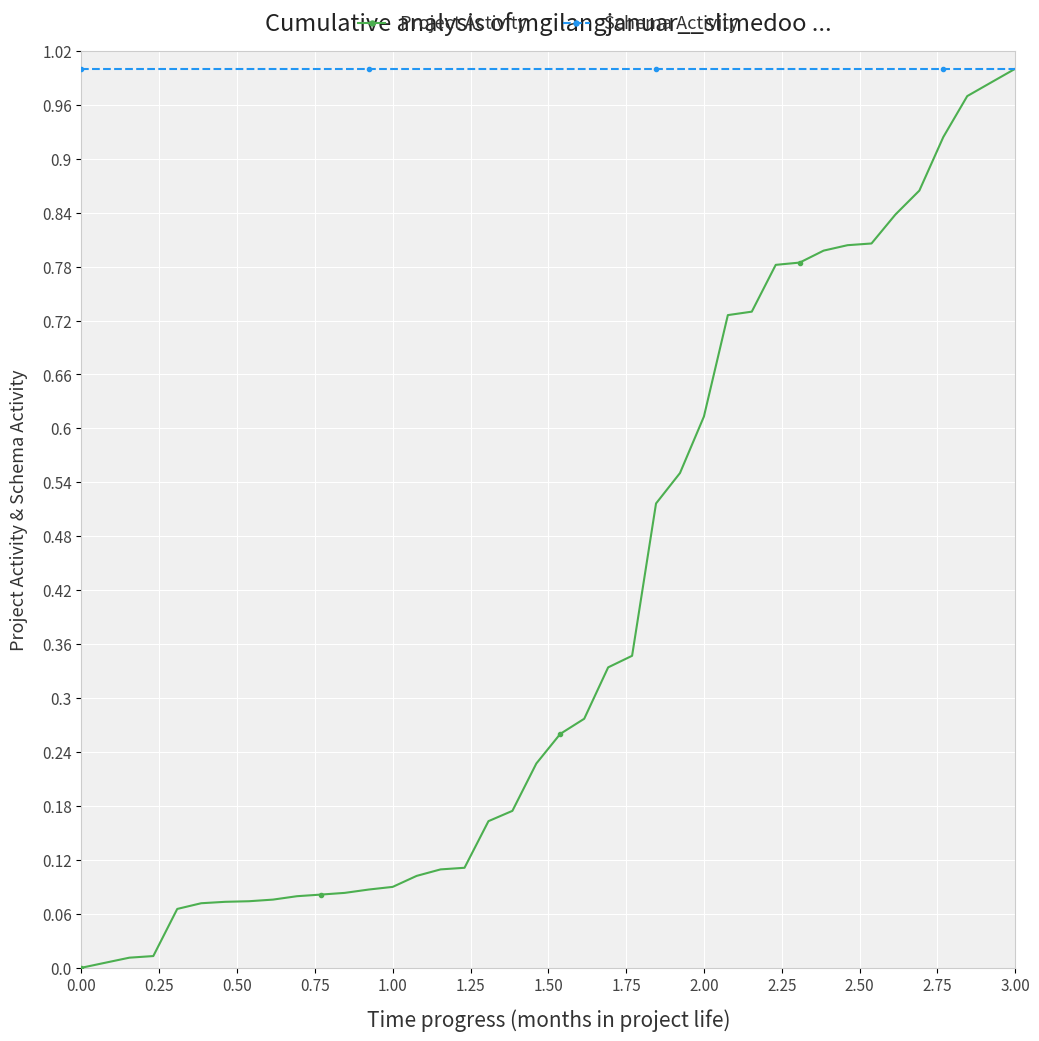

What are all the series names shown in the legend?

Project Activity, Schema Activity